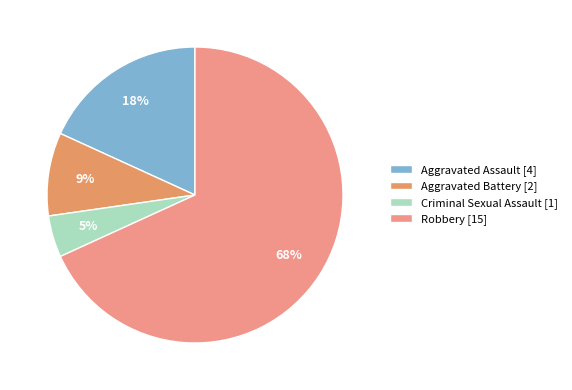

Which slice is the smallest?

Criminal Sexual Assault